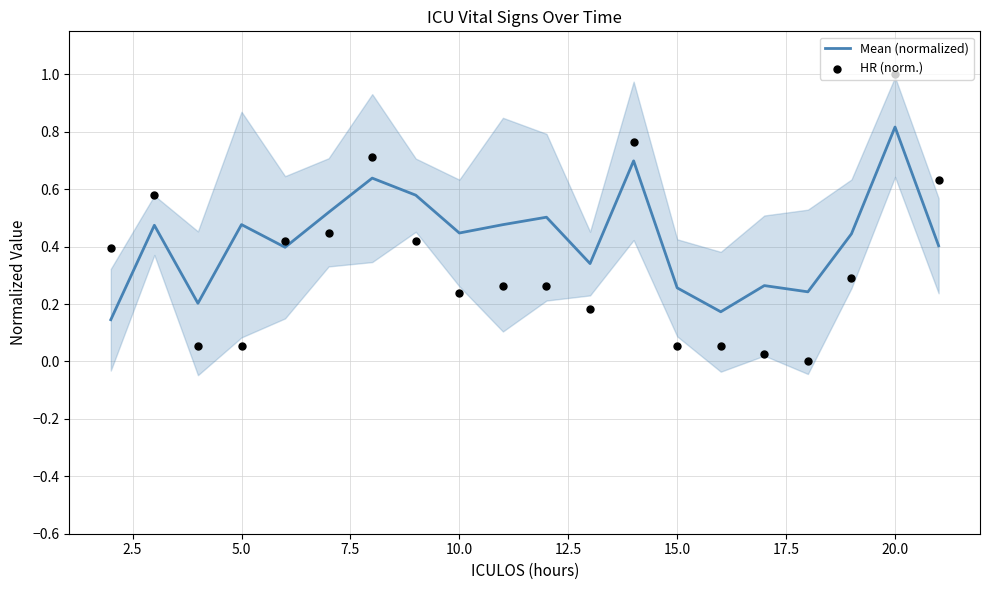

Which series has the largest total across all categories?

Mean (normalized)